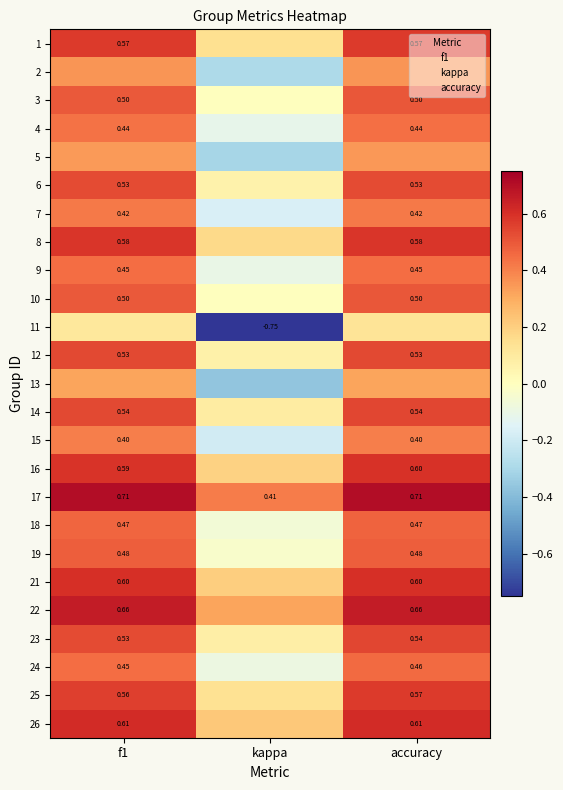

Is the value of 22 at accuracy greater than the value of 16 at accuracy?

Yes